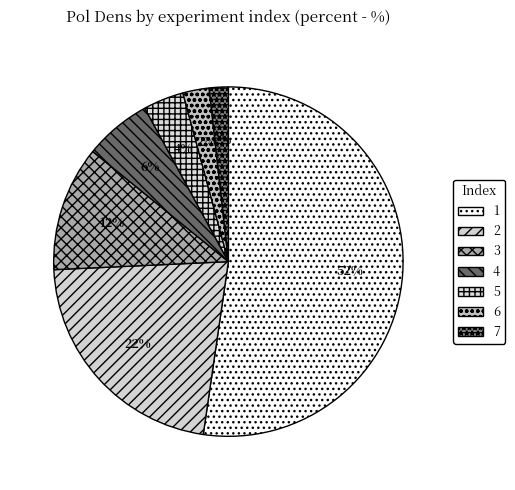

Which slice represents more than half of the pie?

1